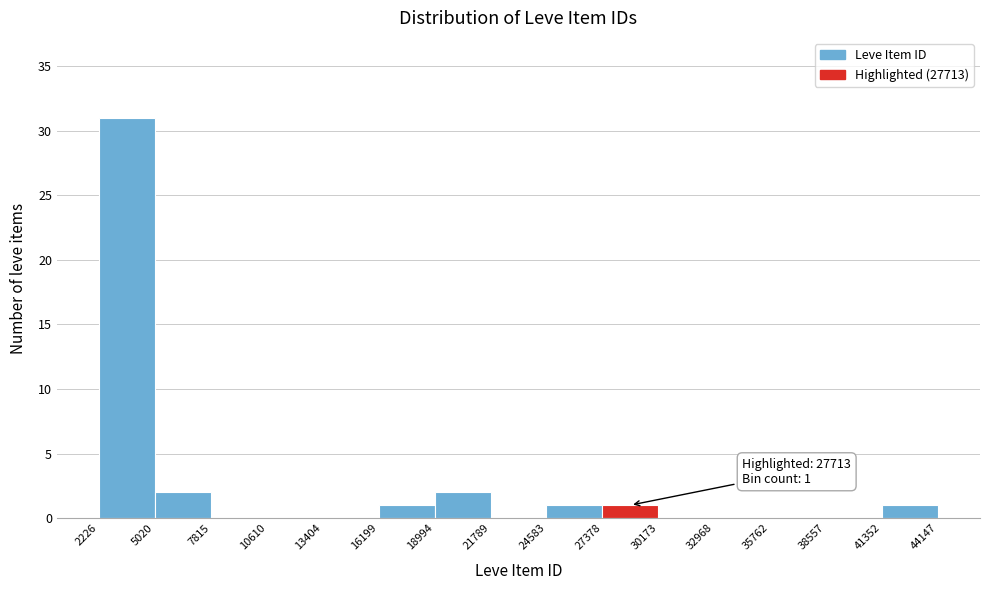

Which range on the x-axis has the tallest bar?

2226 to 5020